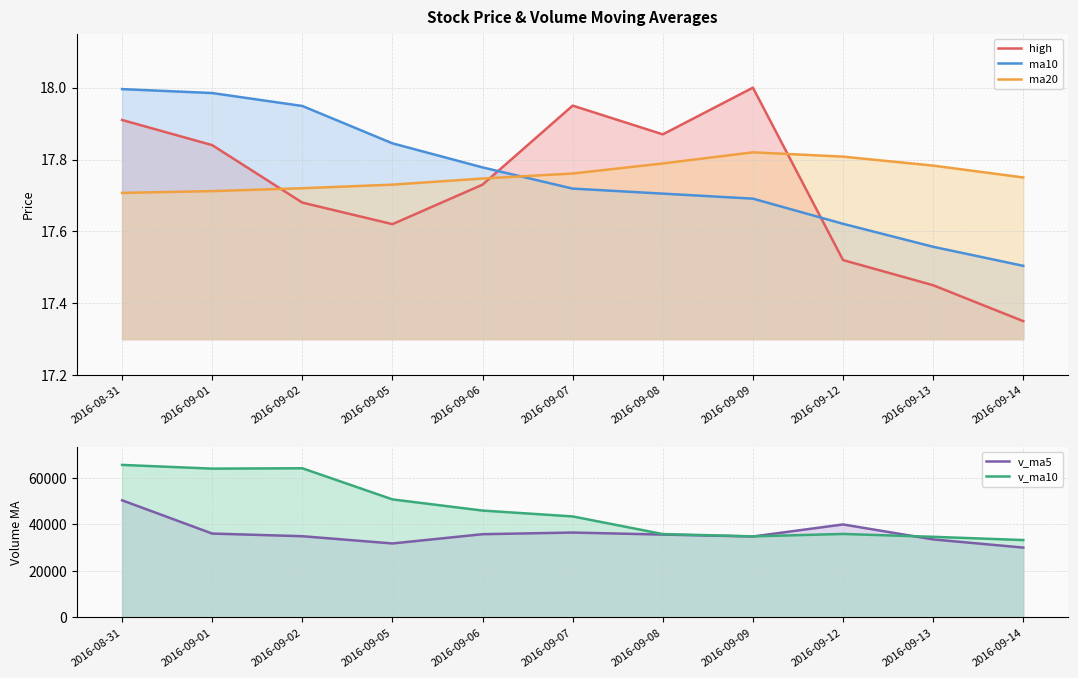

Read the high value at 2016-08-31.

17.9